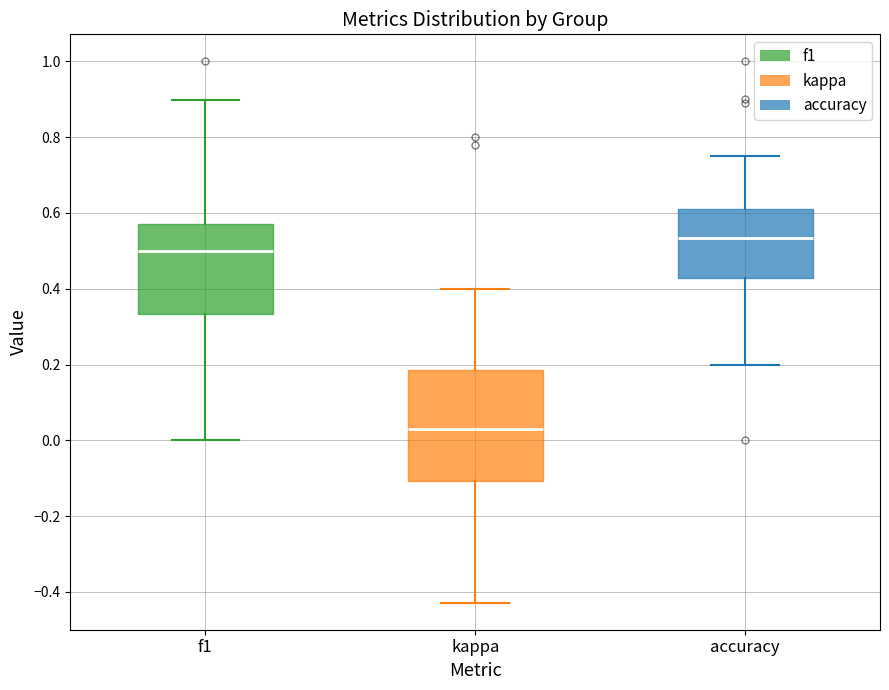

Which box's median line is the lowest?

kappa